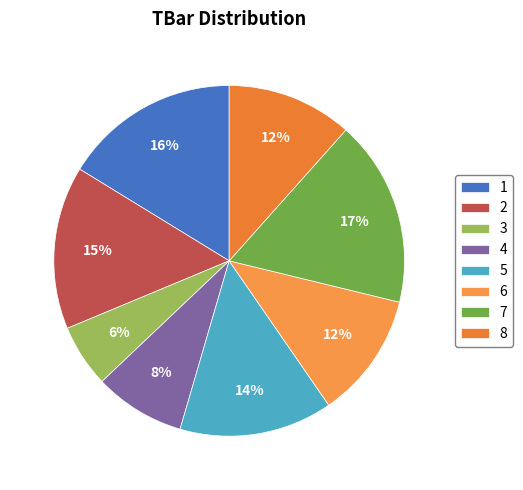

What portion of the pie excludes 7?

82.8%